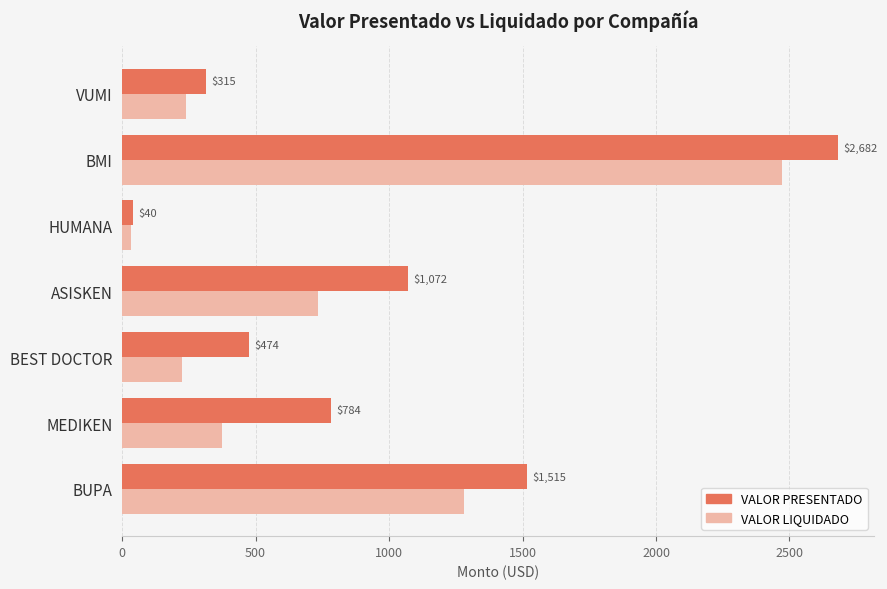

Rank the categories by VALOR LIQUIDADO value from lowest to highest.

HUMANA, BEST DOCTOR, VUMI, MEDIKEN, ASISKEN, BUPA, BMI